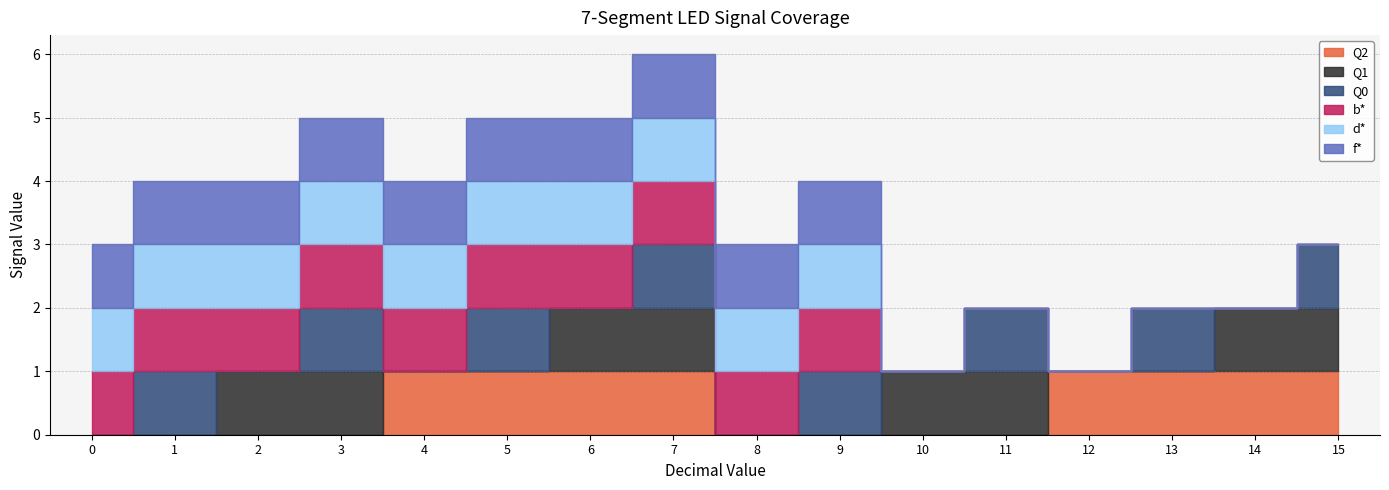

Which series changed the most between 4 and 7?

Q1